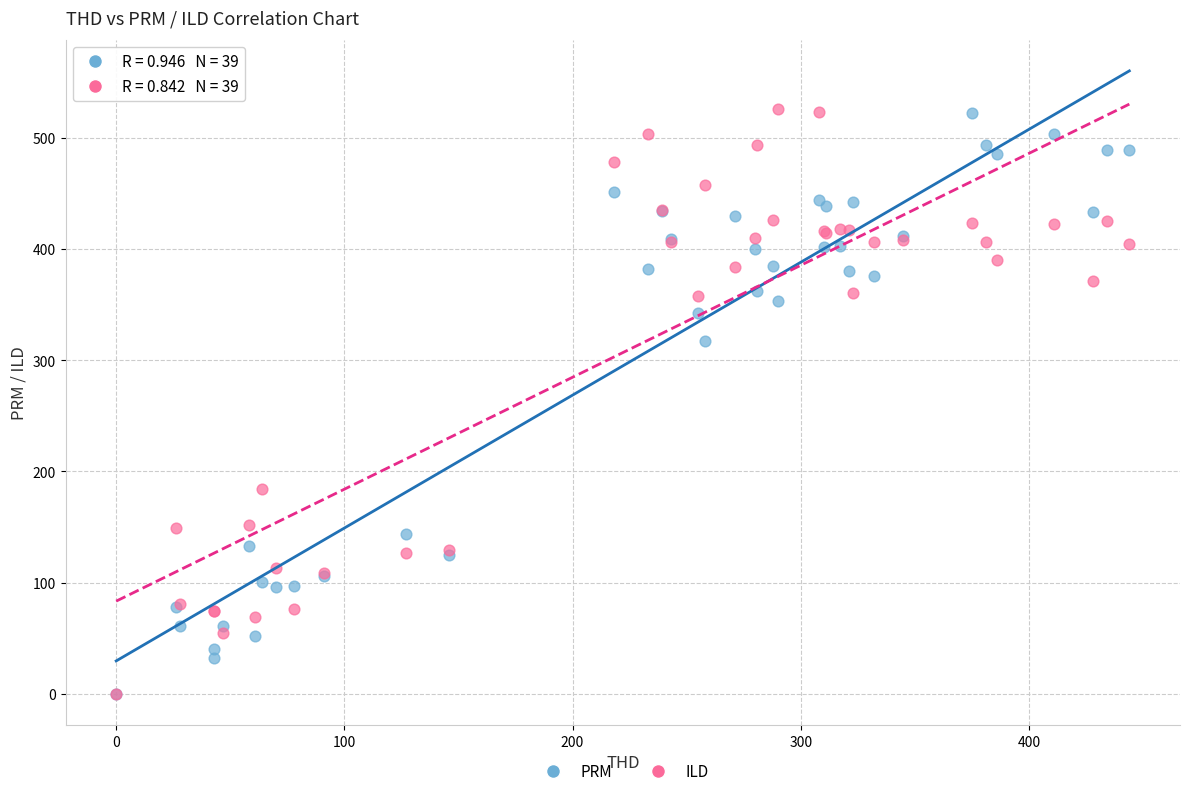

What are all the series names shown in the legend?

PRM, ILD